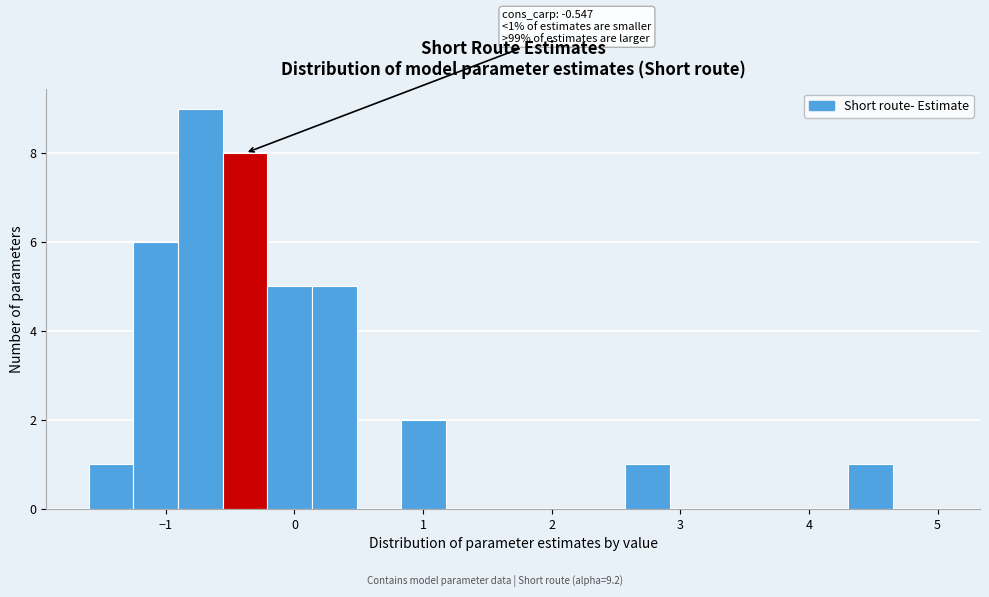

Around what value on the x-axis is the tallest bar? Give the approximate position of its centre, as read against the axis.

-0.7